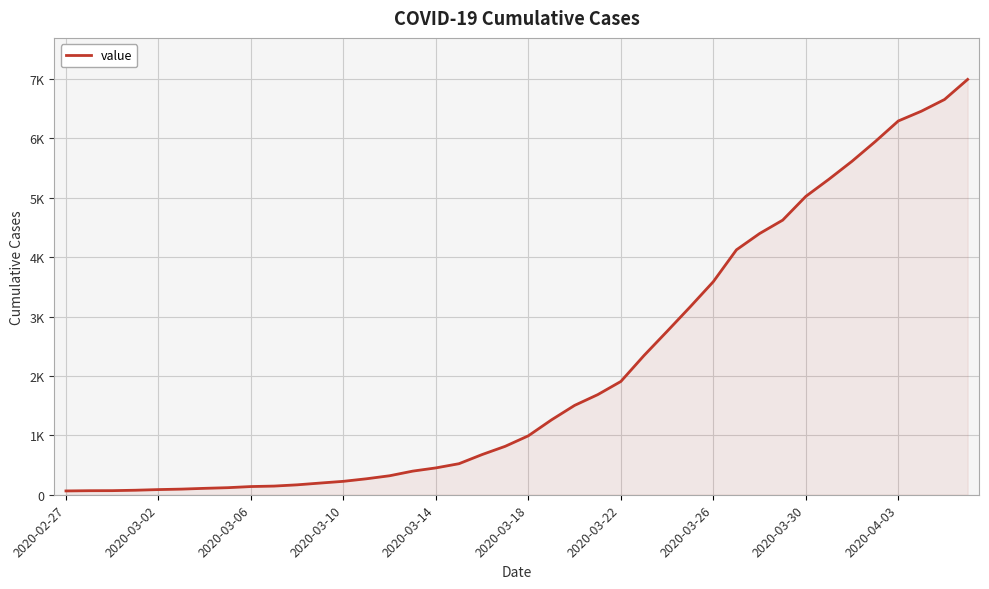

What is the value of the 1st point from the left?

64